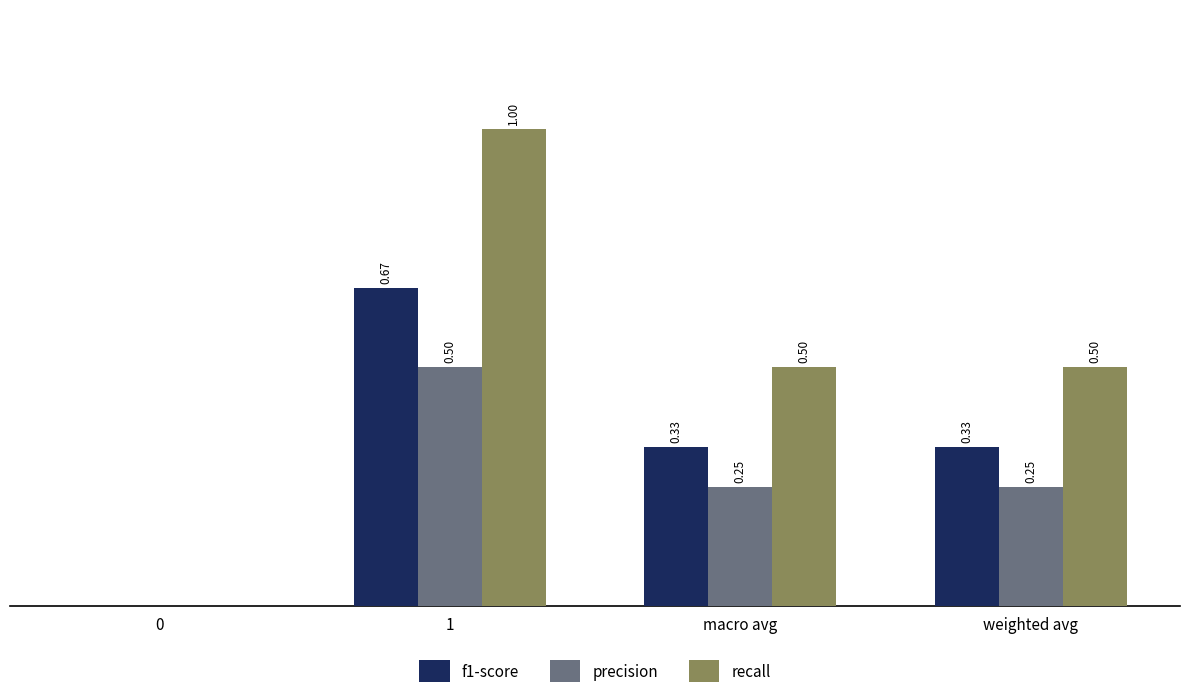

Is the value of recall at 1 greater than the value of precision at weighted avg?

Yes